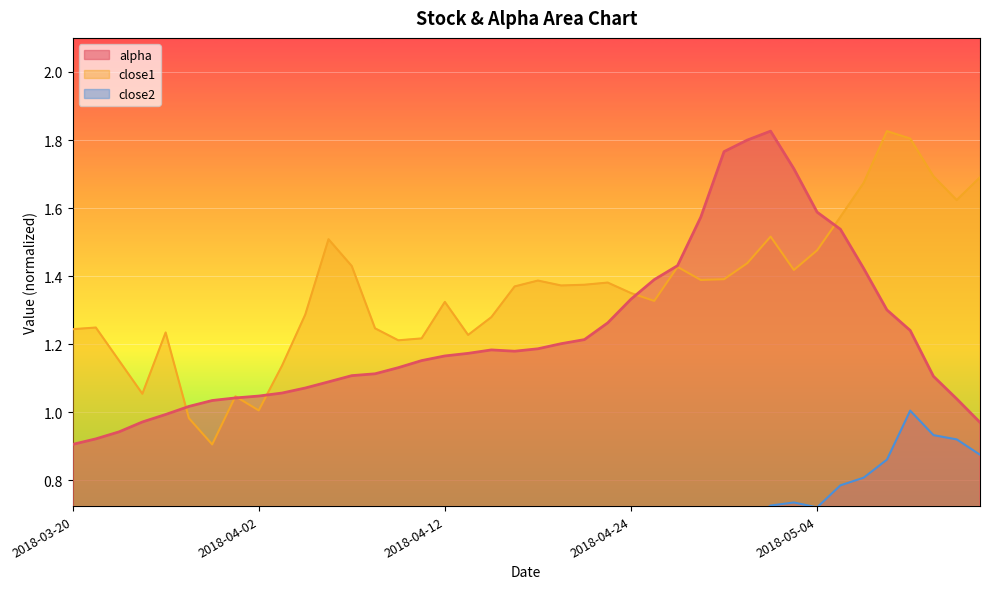

True or false: alpha has a value of 1.6 at 2018-04-27.

True